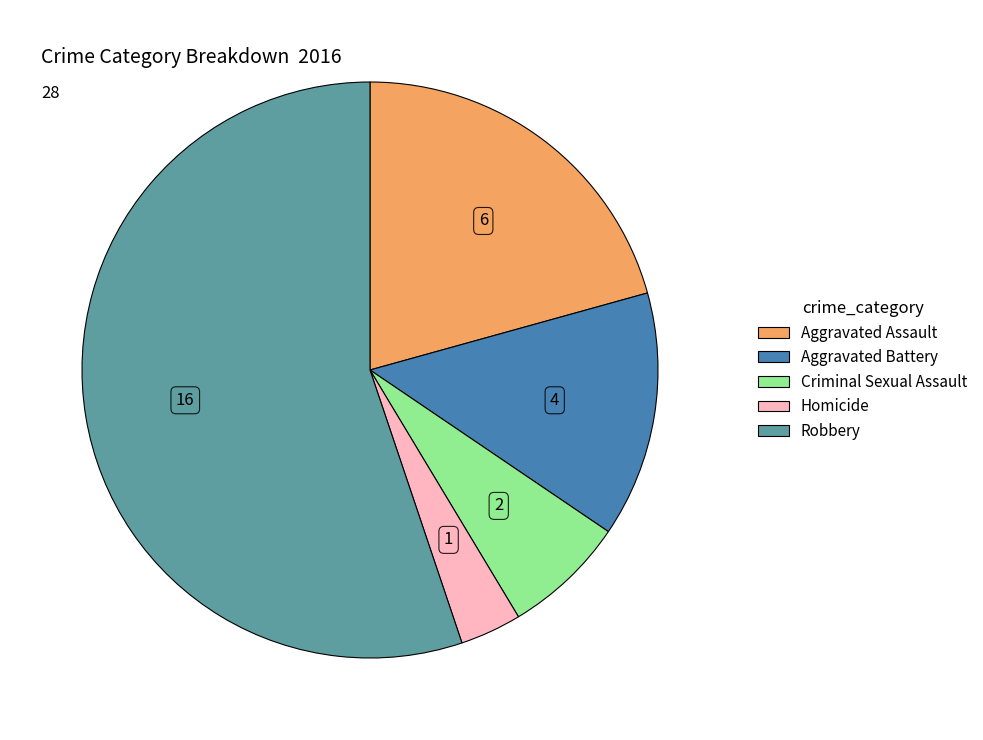

Which category has the biggest portion of the pie?

Robbery